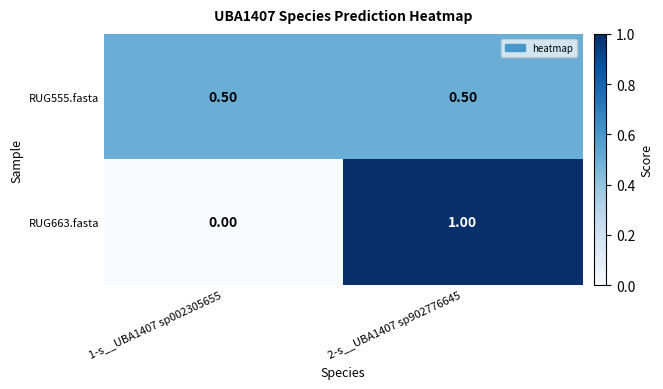

What is the difference between the highest and lowest values at 2-s__UBA1407 sp902776645?

0.5